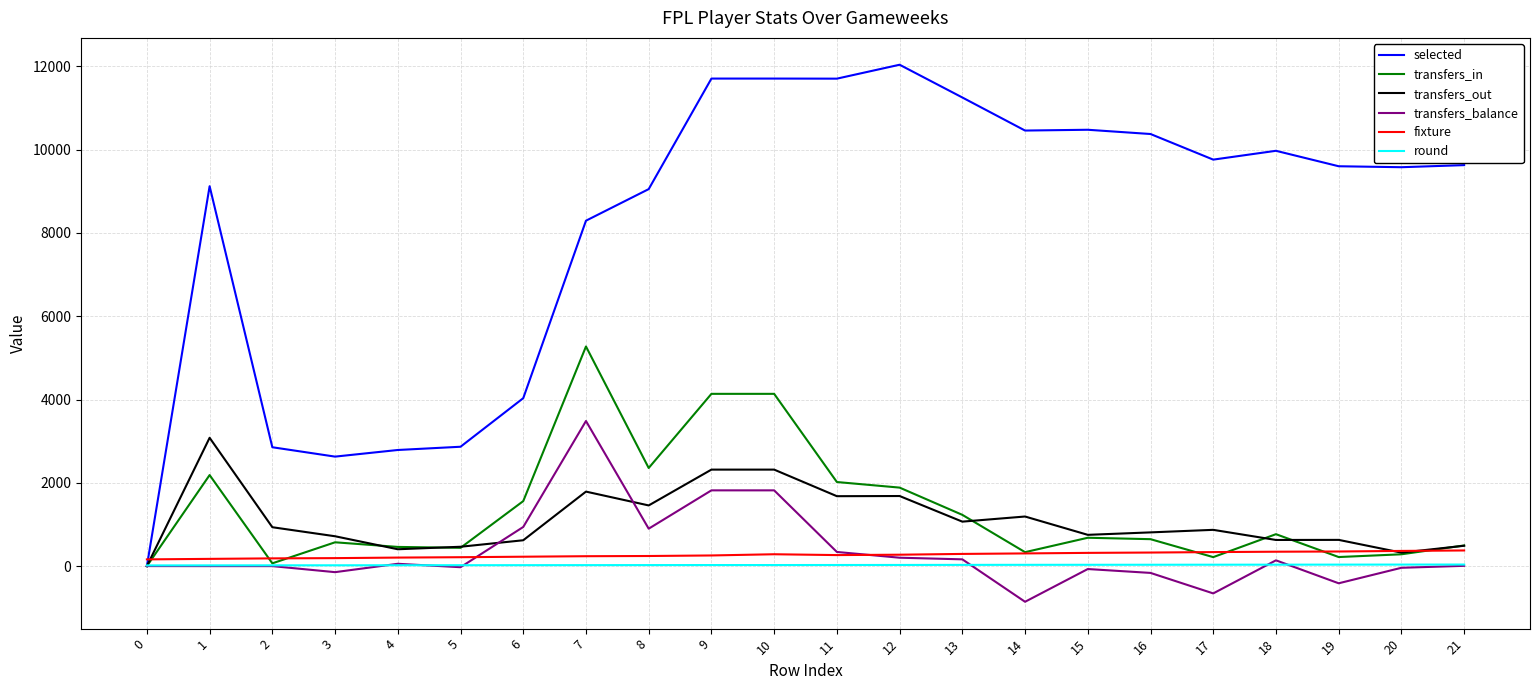

At how many categories does at least one series exceed 5964?

16